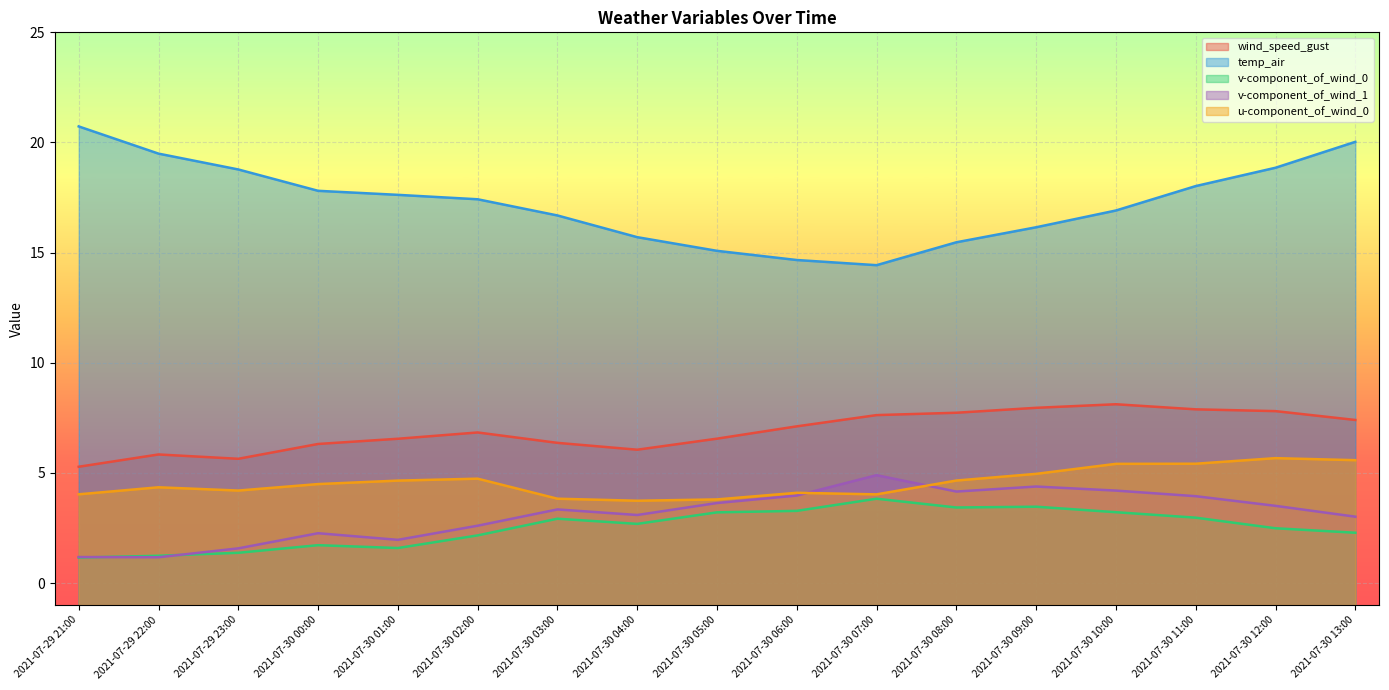

What is the greatest value displayed?

20.7